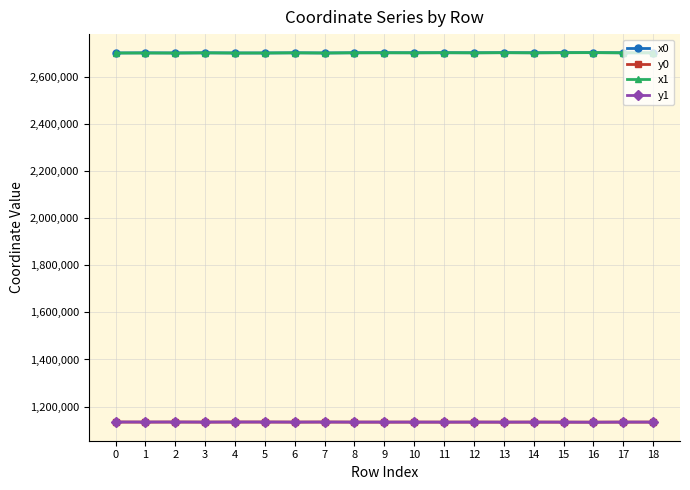

What is the minimum value shown in the chart?

1133727.8